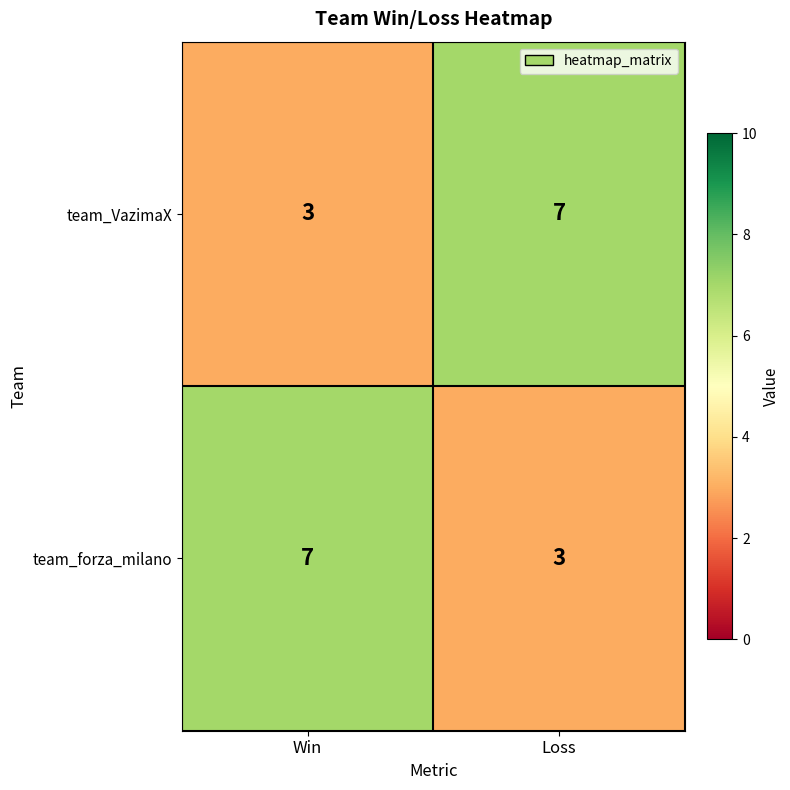

Reading left to right, list all the values displayed in this chart.

team_VazimaX: 3	7
team_forza_milano: 7	3